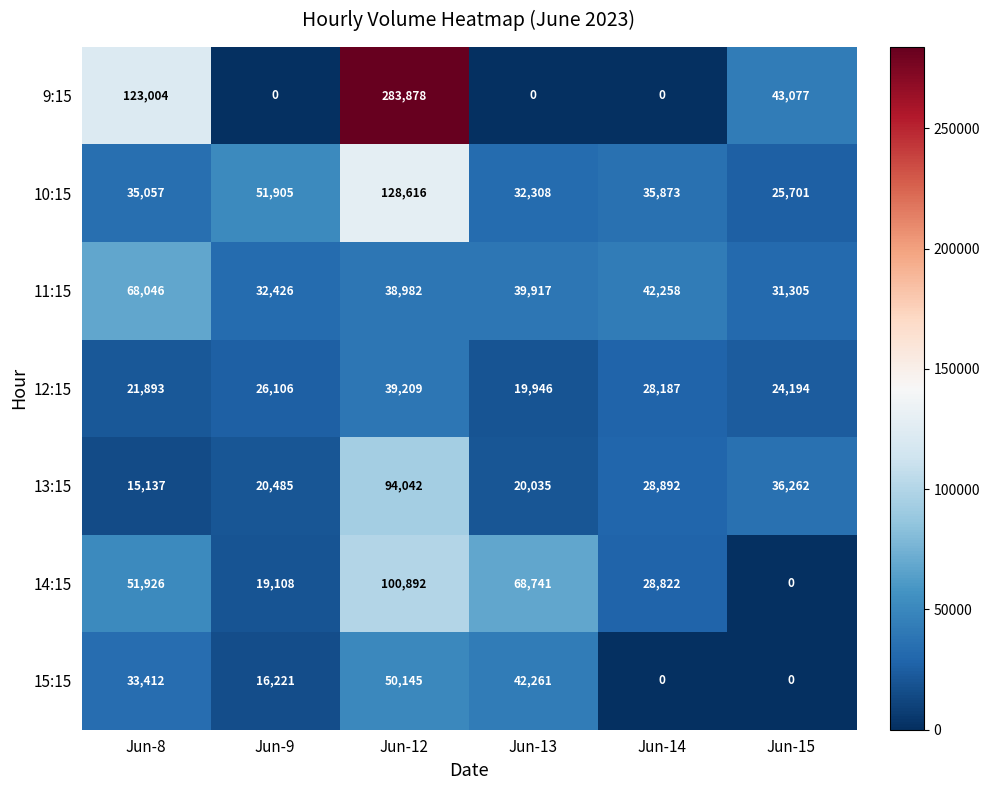

How many data points does each series have?

6